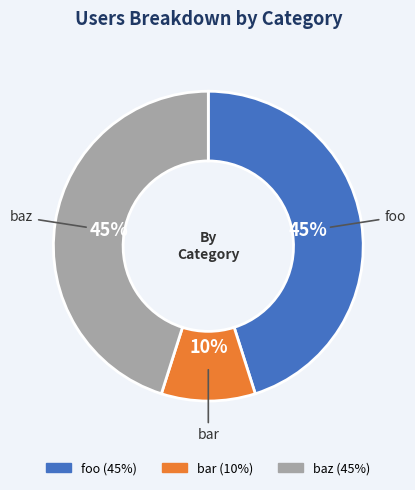

How many segments does this pie chart have?

3